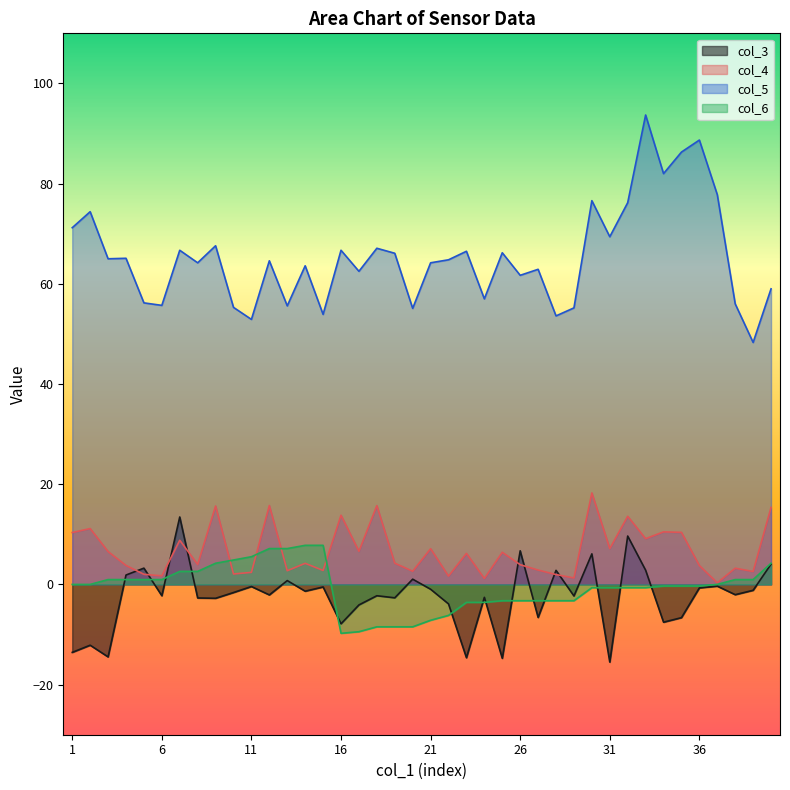

How many values in the col_6 series are below 0?

21